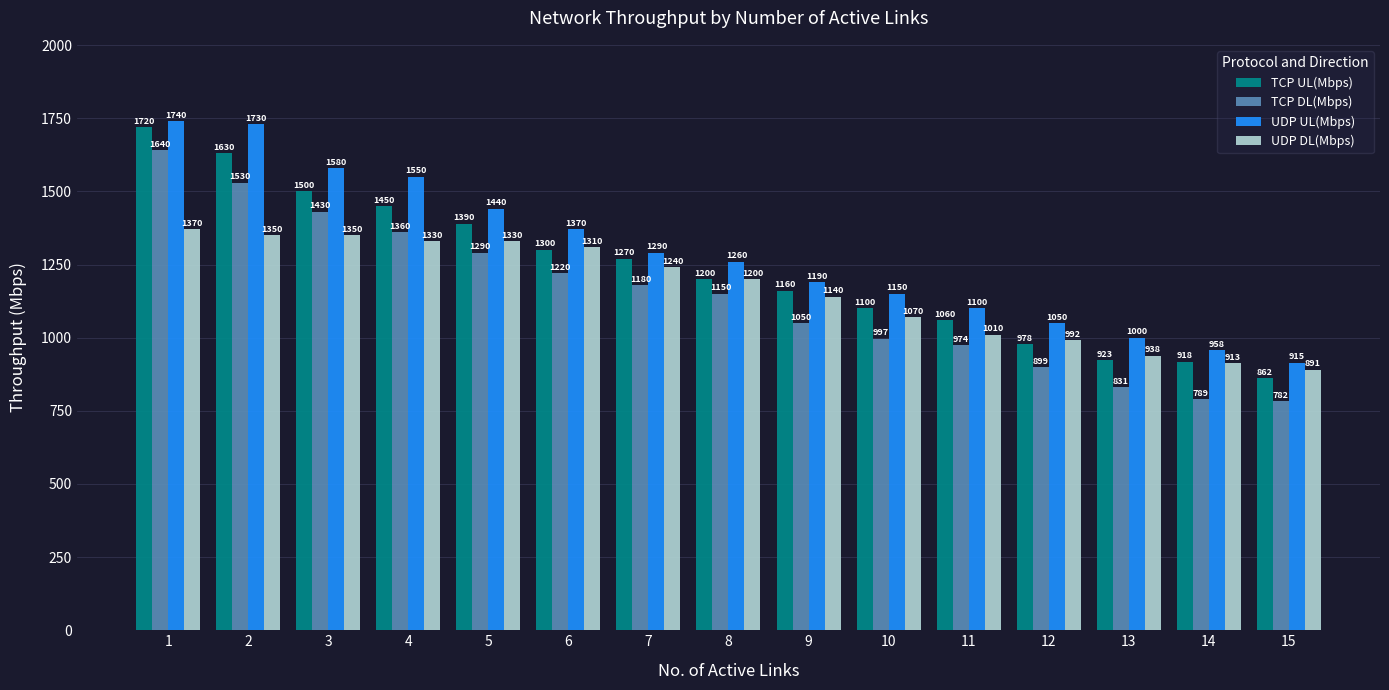

What is the sum of all TCP DL(Mbps) values?

17122